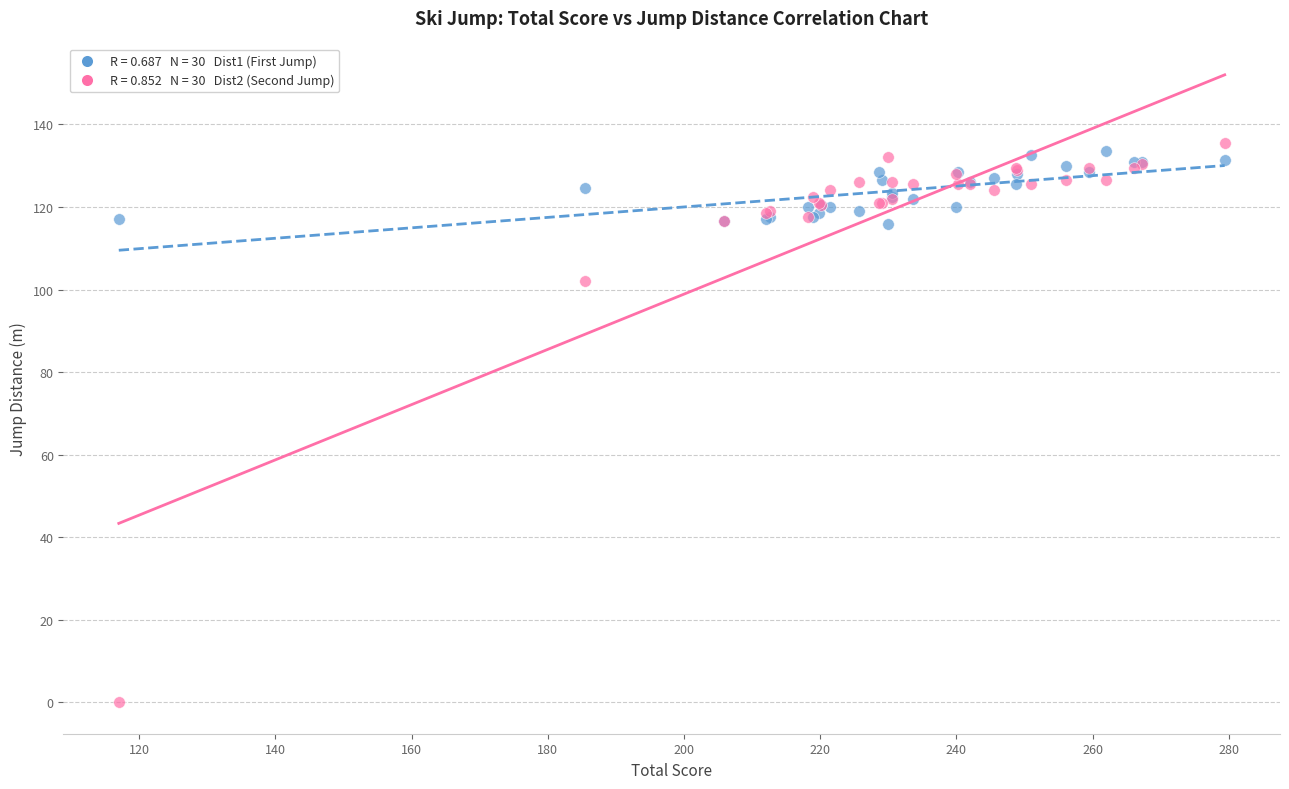

Across all series, what Y value is closest to 67?

102.0